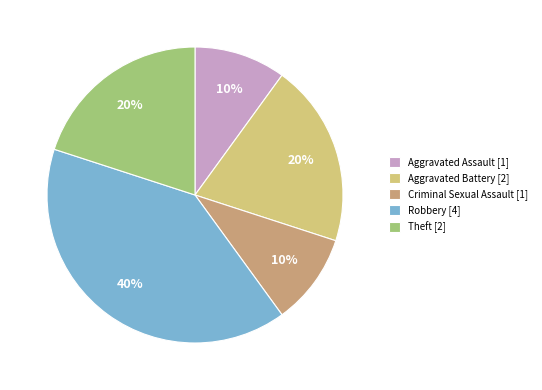

Is the sum of Aggravated Battery [2] and Robbery [4] greater than half?

Yes